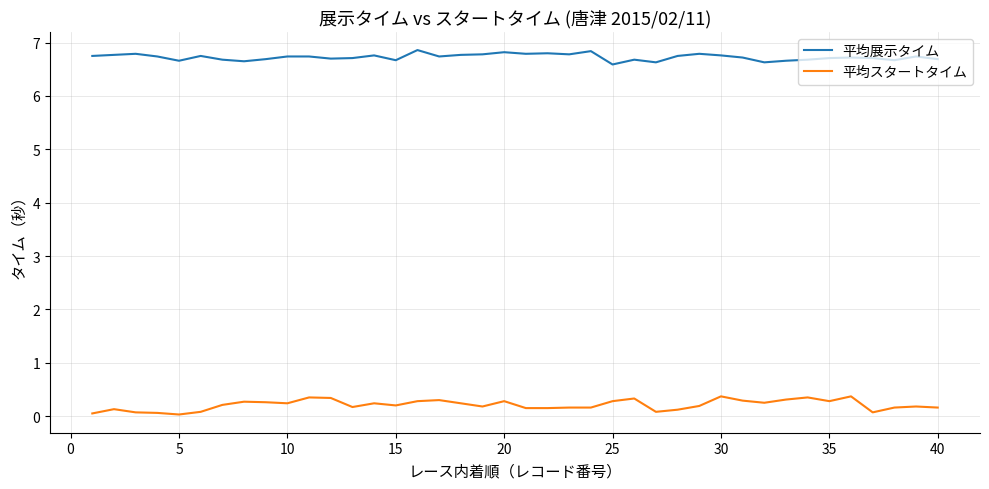

What is the maximum value for 平均スタートタイム?

0.4